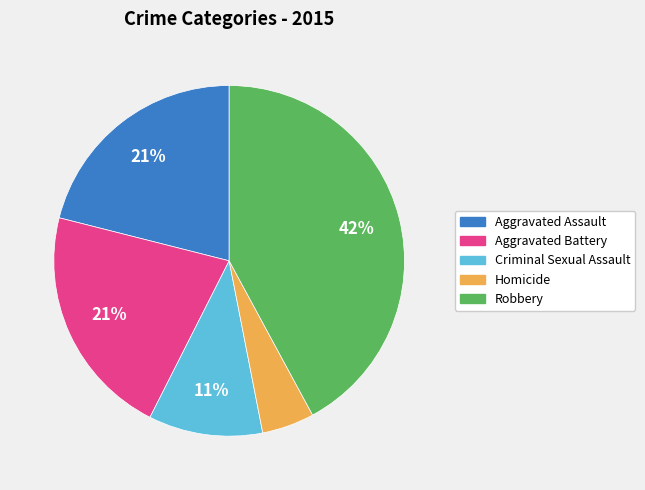

To the nearest percent, what portion does Robbery represent?

42%